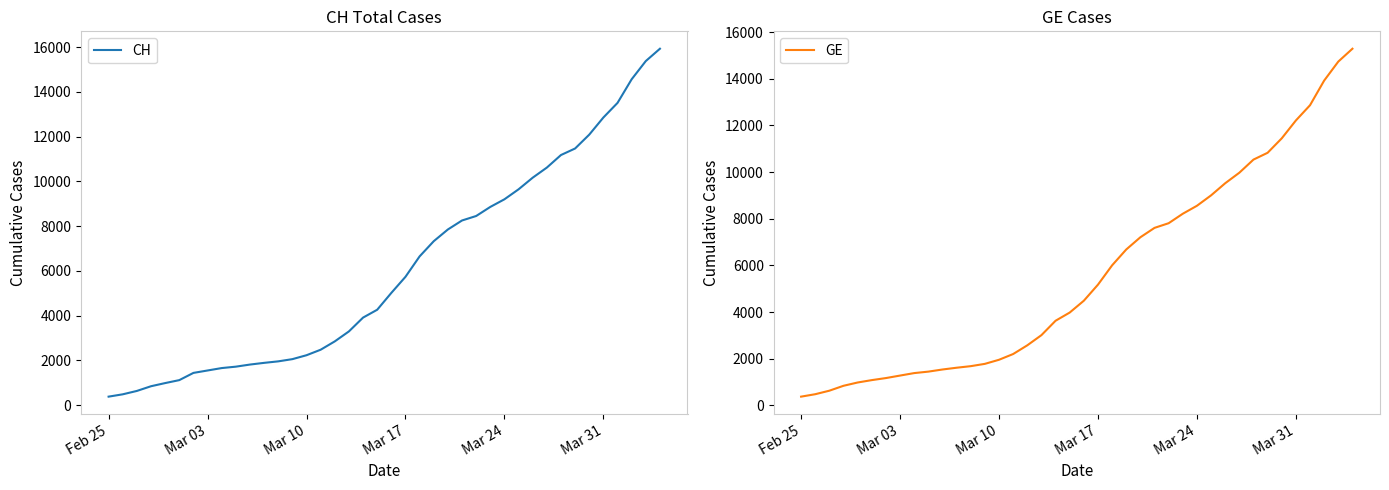

Rank the series by their maximum value, from lowest to highest.

GE, CH